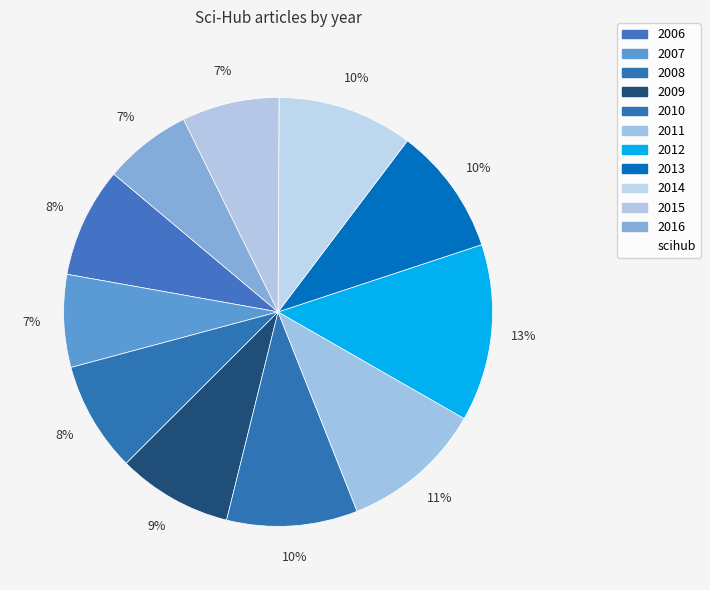

Count the number of slices in the pie.

11